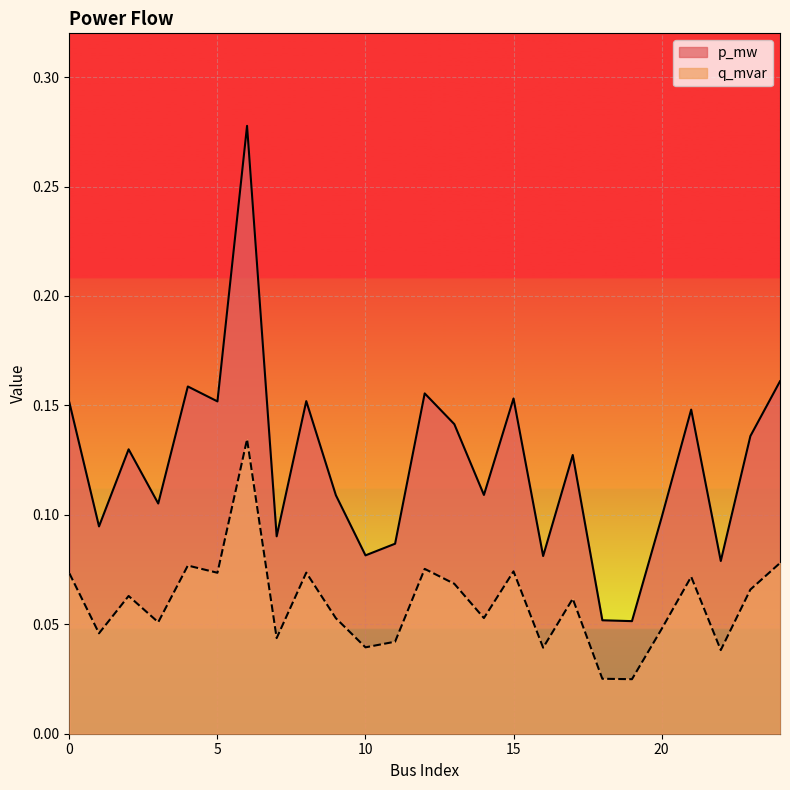

The p_mw series shows 0.3 at 0. True or false?

False